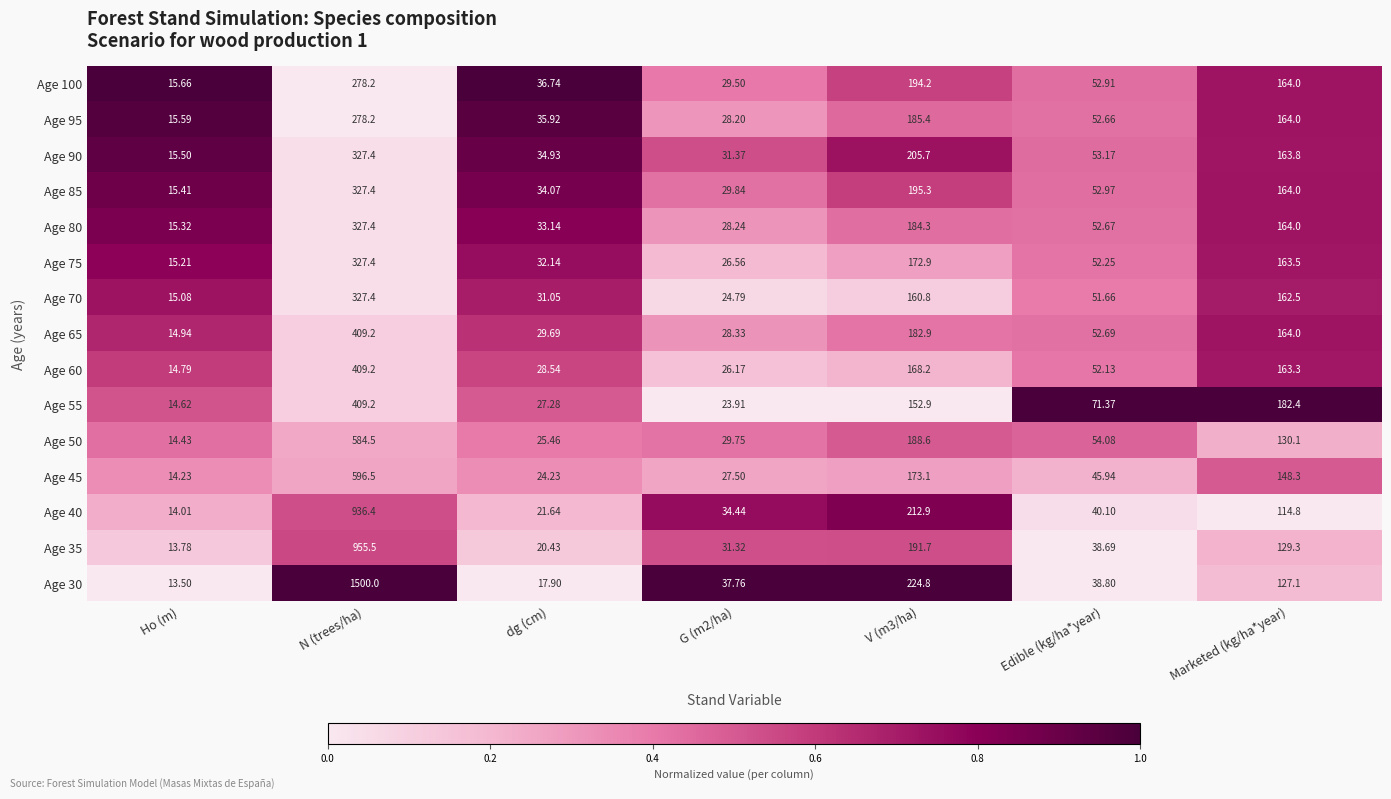

Is the value of Age 60 at dg (cm) greater than the value of Age 85 at Edible (kg/ha*year)?

No